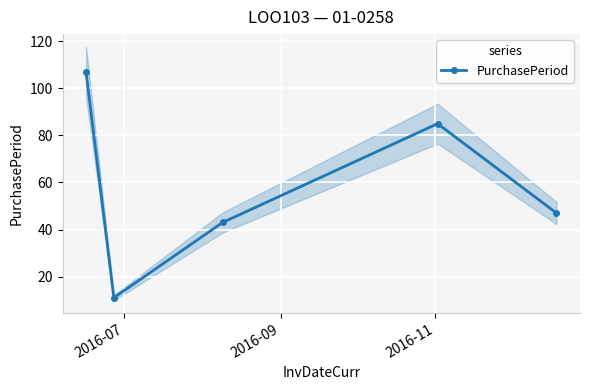

Does the chart display data point markers on the line(s)?

Yes